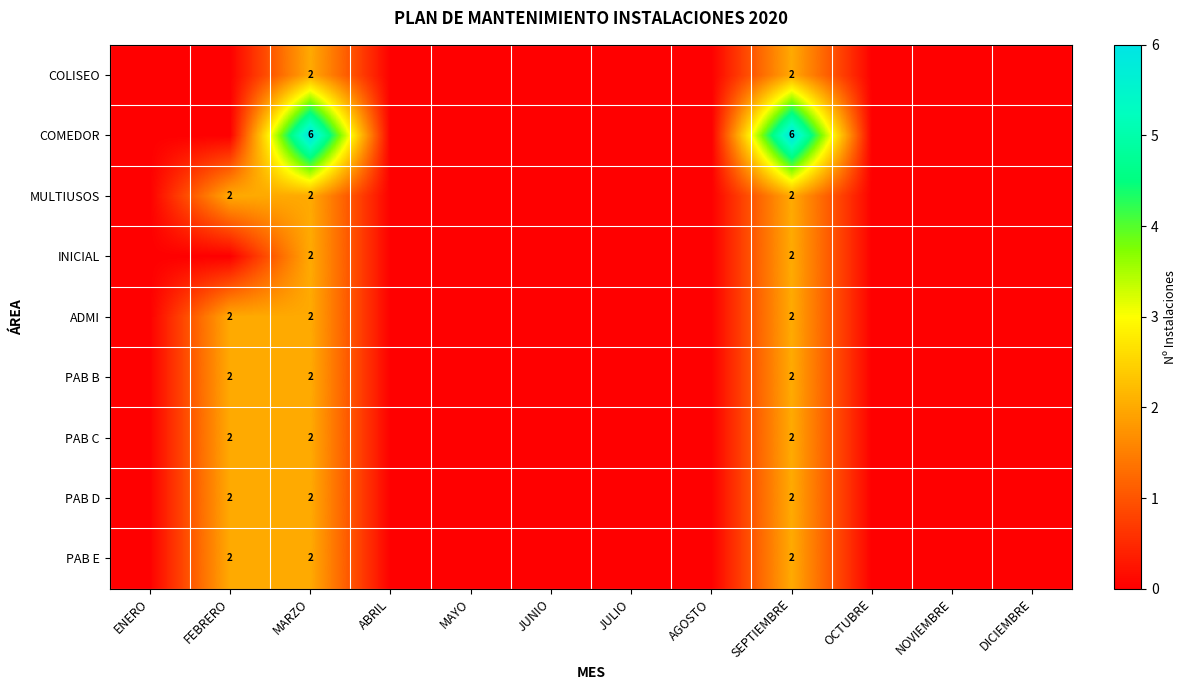

The PAB D series shows 1 at FEBRERO. True or false?

False